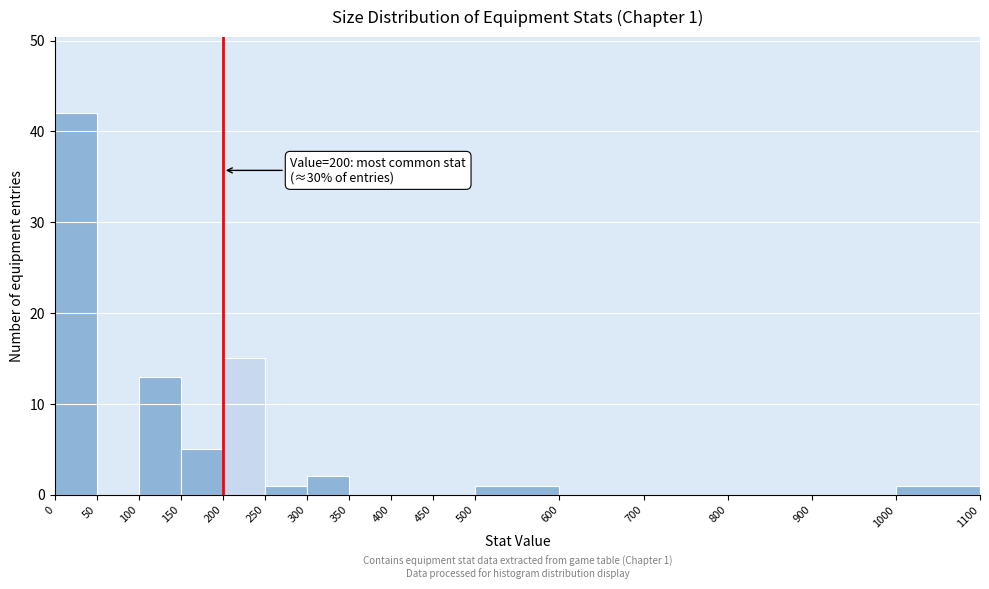

Which range on the x-axis has the tallest bar?

0 to 50